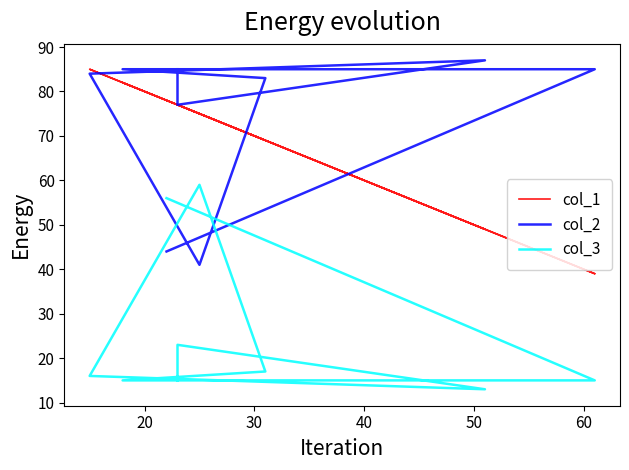

True or false: col_1 and col_3 intersect in this chart.

False